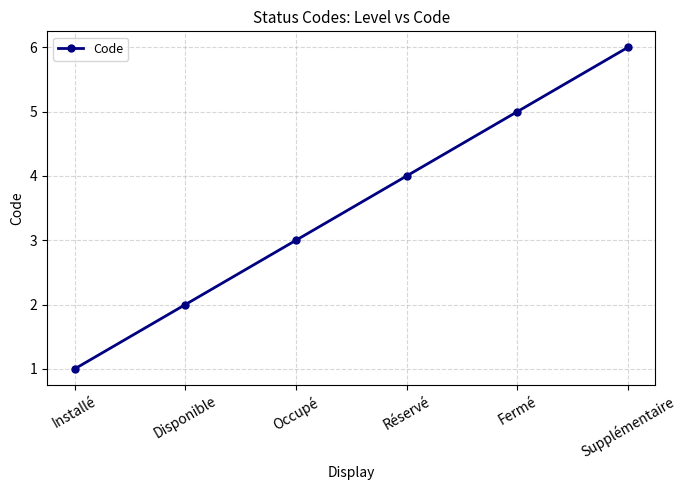

Reading left to right, extract all data points from this chart.

Installé=1	Disponible=2	Occupé=3	Réservé=4	Fermé=5	Supplémentaire=6